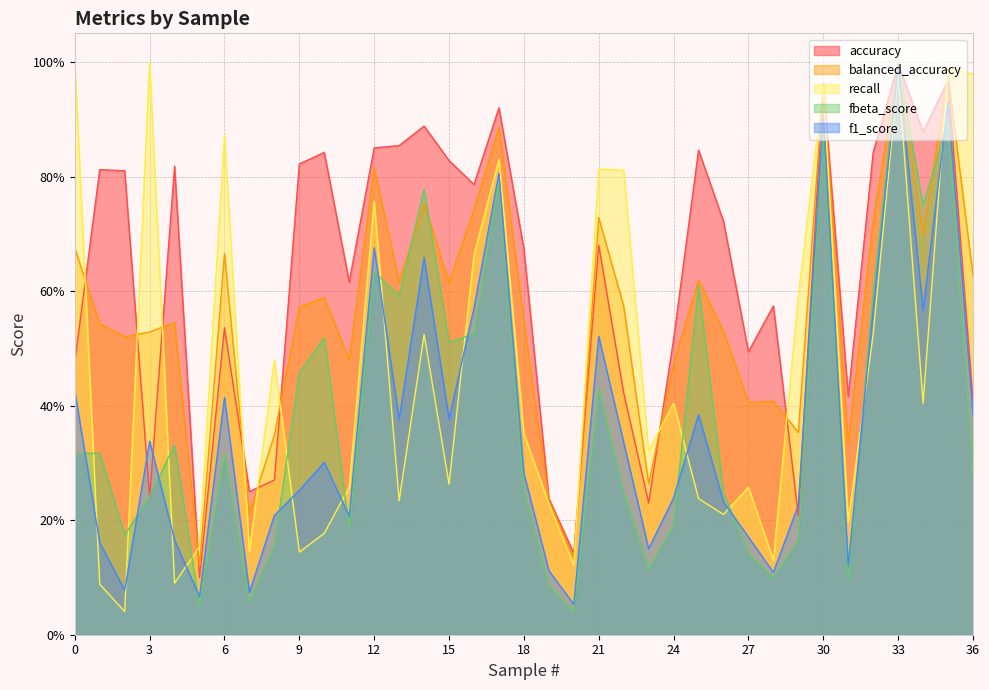

Reading left to right, what are all the values shown in this chart?

accuracy: 0.5	0.8	0.8	0.2	0.8	0.1	0.5	0.2	0.3	0.8	0.8	0.6	0.8	0.9	0.9	0.8	0.8	0.9	0.7	0.2	0.1	0.7	0.4	0.2	0.5	0.8	0.7	0.5	0.6	0.2	1.0	0.4	0.8	1.0	0.9	1.0	0.4
balanced_accuracy: 0.7	0.5	0.5	0.5	0.5	0.1	0.7	0.2	0.3	0.6	0.6	0.5	0.8	0.6	0.8	0.6	0.7	0.9	0.5	0.2	0.1	0.7	0.6	0.3	0.5	0.6	0.5	0.4	0.4	0.4	1.0	0.3	0.7	1.0	0.7	1.0	0.6
recall: 1.0	0.1	0.0	1.0	0.1	0.2	0.9	0.1	0.5	0.1	0.2	0.3	0.8	0.2	0.5	0.3	0.7	0.8	0.4	0.2	0.1	0.8	0.8	0.3	0.4	0.2	0.2	0.3	0.1	0.6	1.0	0.2	0.5	1.0	0.4	1.0	1.0
fbeta_score: 0.3	0.3	0.2	0.2	0.3	0.0	0.3	0.1	0.2	0.5	0.5	0.2	0.6	0.6	0.8	0.5	0.5	0.8	0.3	0.1	0.0	0.4	0.2	0.1	0.2	0.6	0.2	0.1	0.1	0.2	0.9	0.1	0.6	1.0	0.7	0.9	0.3
f1_score: 0.4	0.2	0.1	0.3	0.2	0.1	0.4	0.1	0.2	0.3	0.3	0.2	0.7	0.4	0.7	0.4	0.6	0.8	0.3	0.1	0.1	0.5	0.3	0.2	0.2	0.4	0.2	0.2	0.1	0.2	0.9	0.1	0.6	1.0	0.6	0.9	0.4